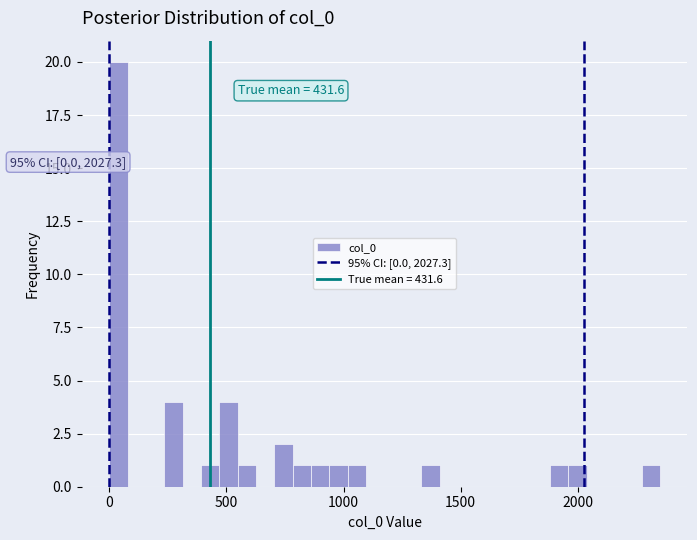

Around what value on the x-axis is the tallest bar? Give the approximate position of its centre, as read against the axis.

50